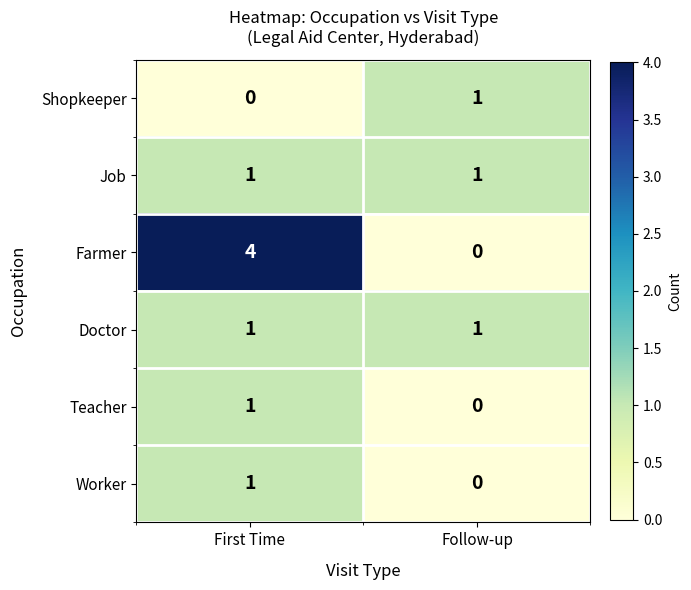

True or false: Teacher has a value of 2 at First Time.

False